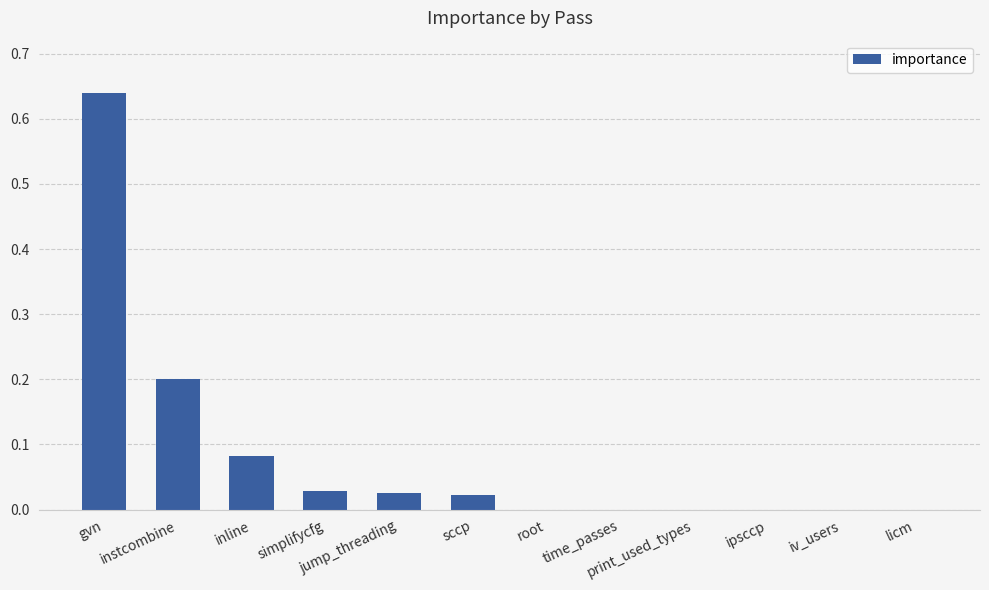

Which has a higher value, sccp or inline?

inline